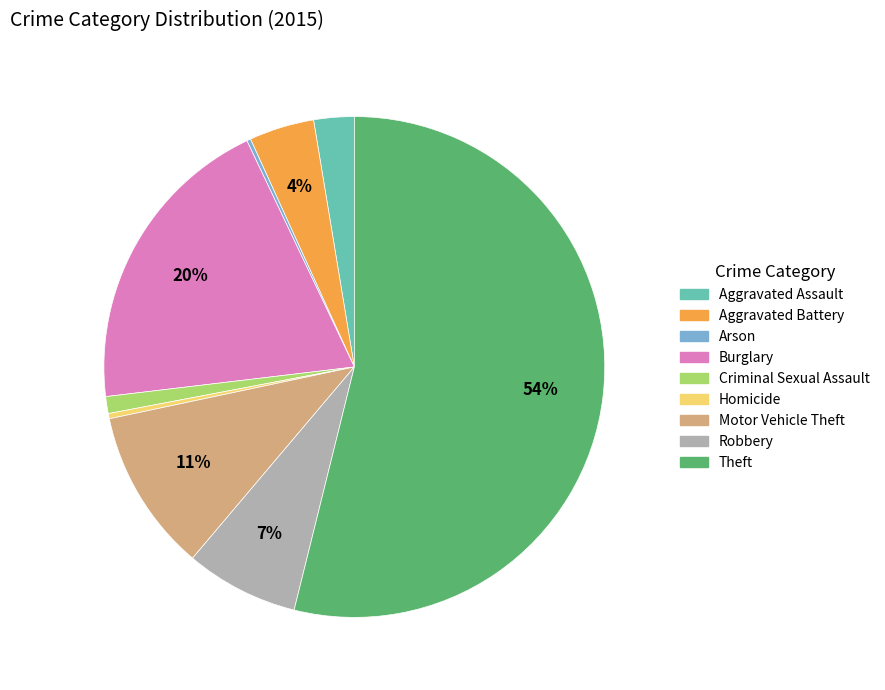

Which slice represents more than half of the pie?

Theft